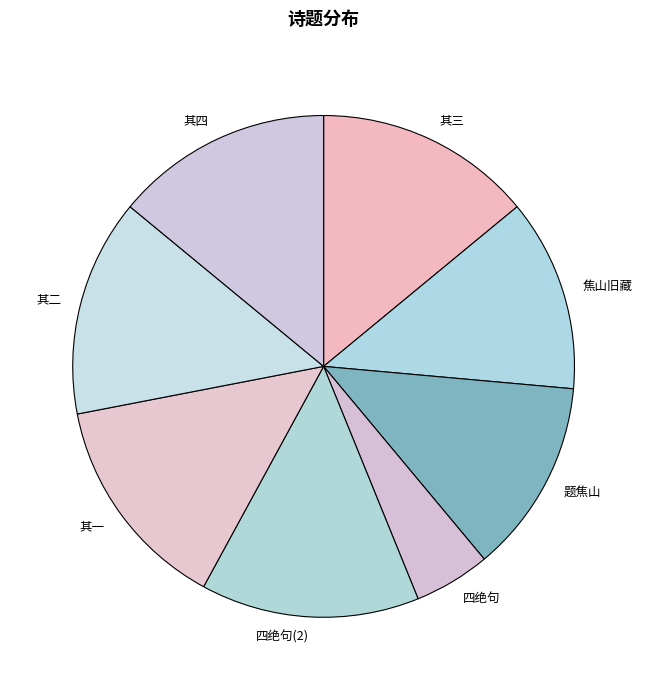

Combined, do 题焦山 and 四绝句(2) account for over 50%?

No